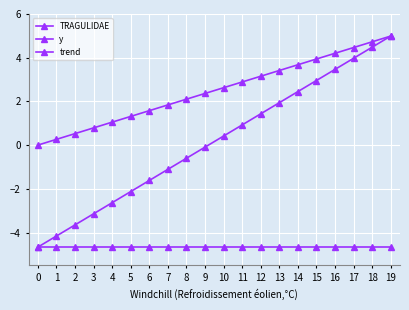

Does the chart have visible grid lines?

Yes